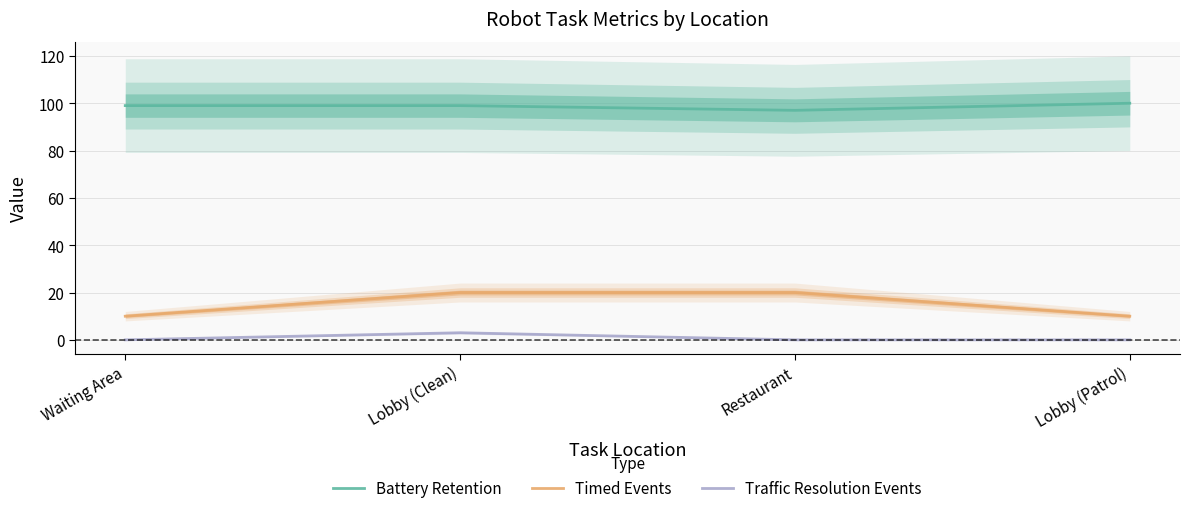

What are all the series names shown in the legend?

Battery Retention, Timed Events, Traffic Resolution Events